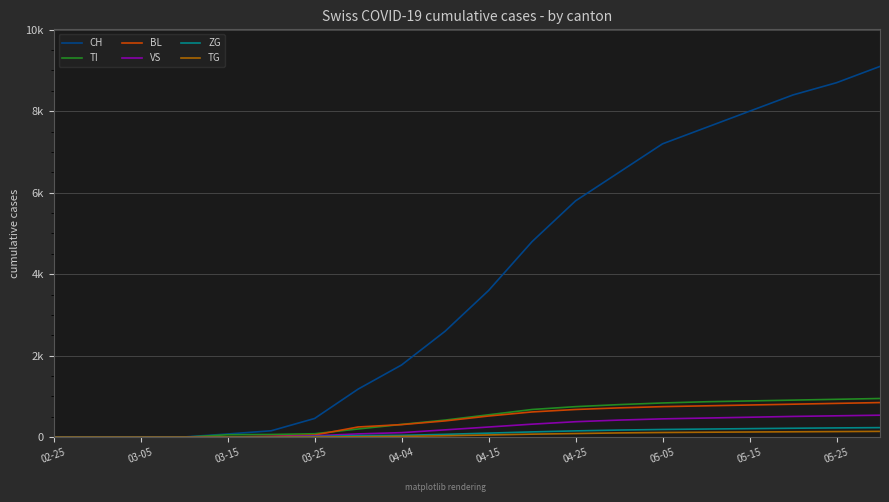

At how many categories does at least one series exceed 6853?

6